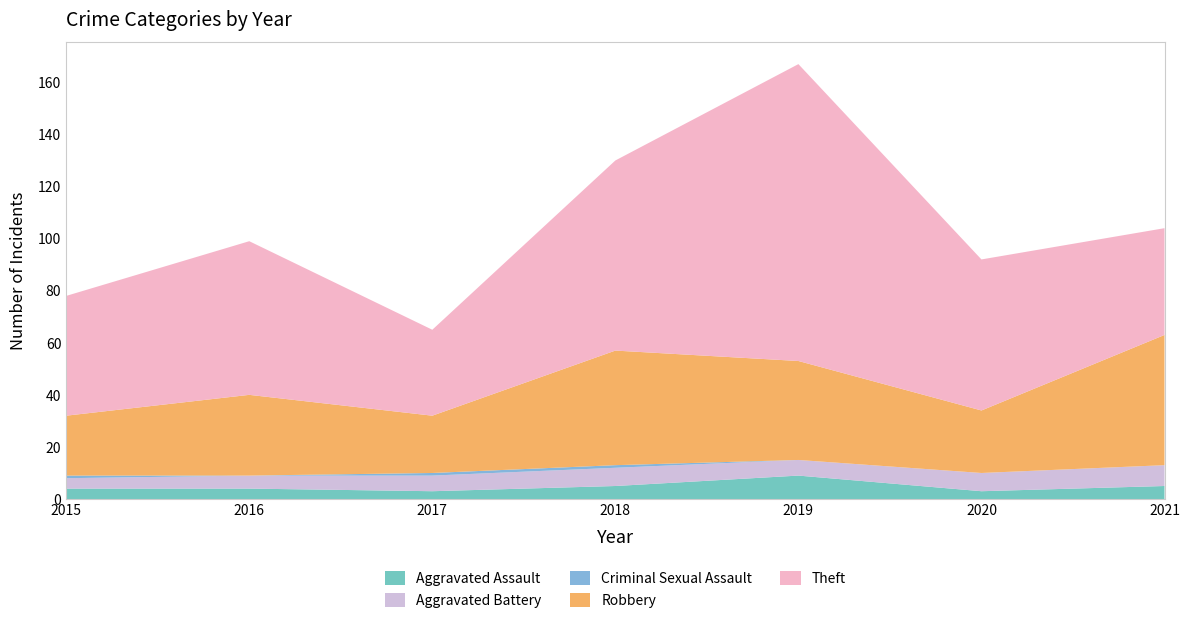

Reading left to right, what are all the values shown in this chart?

Aggravated Assault: 2015=4	2016=4	2017=3	2018=5	2019=9	2020=3	2021=5
Aggravated Battery: 2015=4	2016=5	2017=6	2018=7	2019=6	2020=7	2021=8
Criminal Sexual Assault: 2015=1	2016=0	2017=1	2018=1	2019=0	2020=0	2021=0
Robbery: 2015=23	2016=31	2017=22	2018=44	2019=38	2020=24	2021=50
Theft: 2015=46	2016=59	2017=33	2018=73	2019=114	2020=58	2021=41